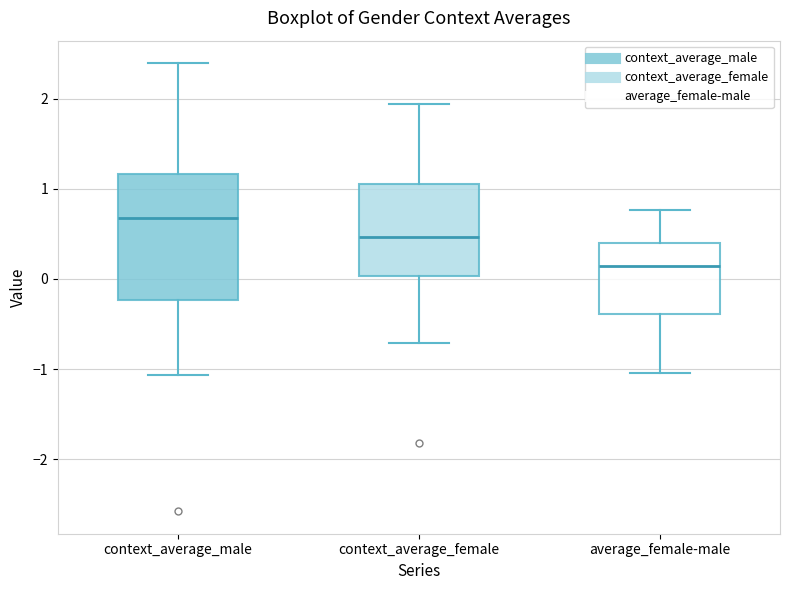

Where does the median line of the box for context_average_male sit on the y-axis? The values are not printed on the chart, so give them approximately, as read against the axis.

0.7